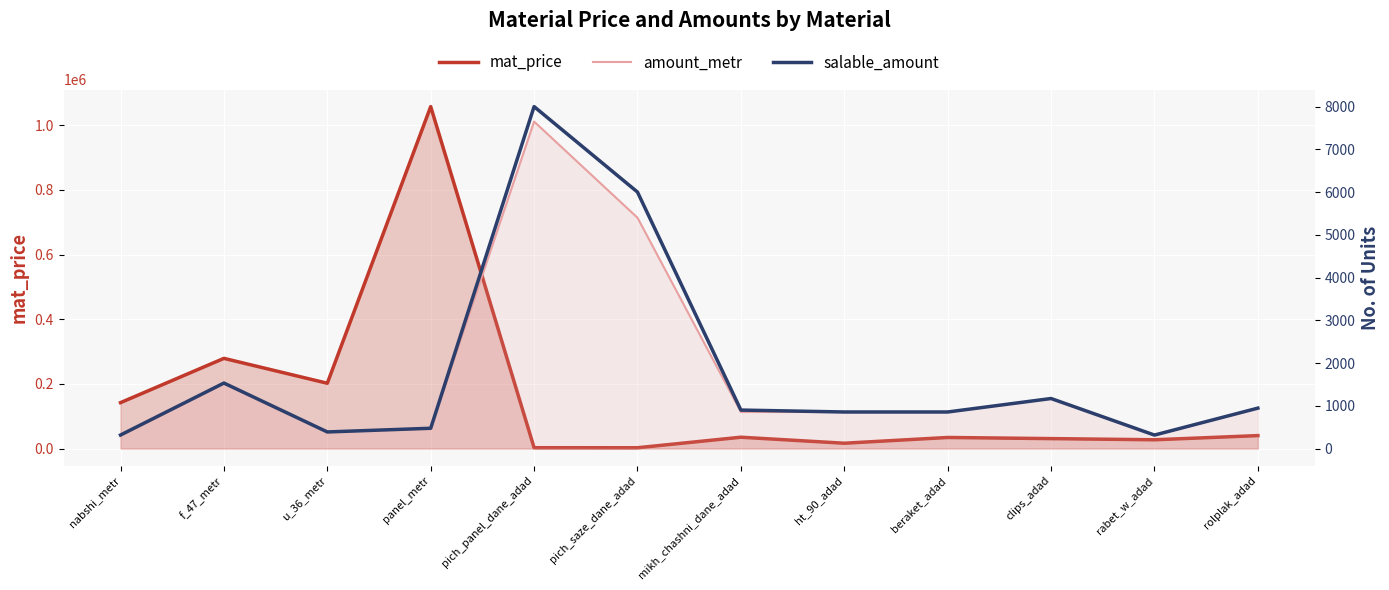

How many lines are shown in the chart?

3